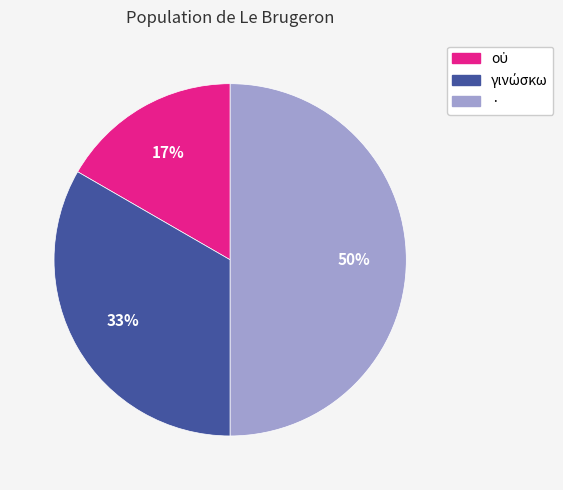

To the nearest percent, what is the average slice percentage?

33%